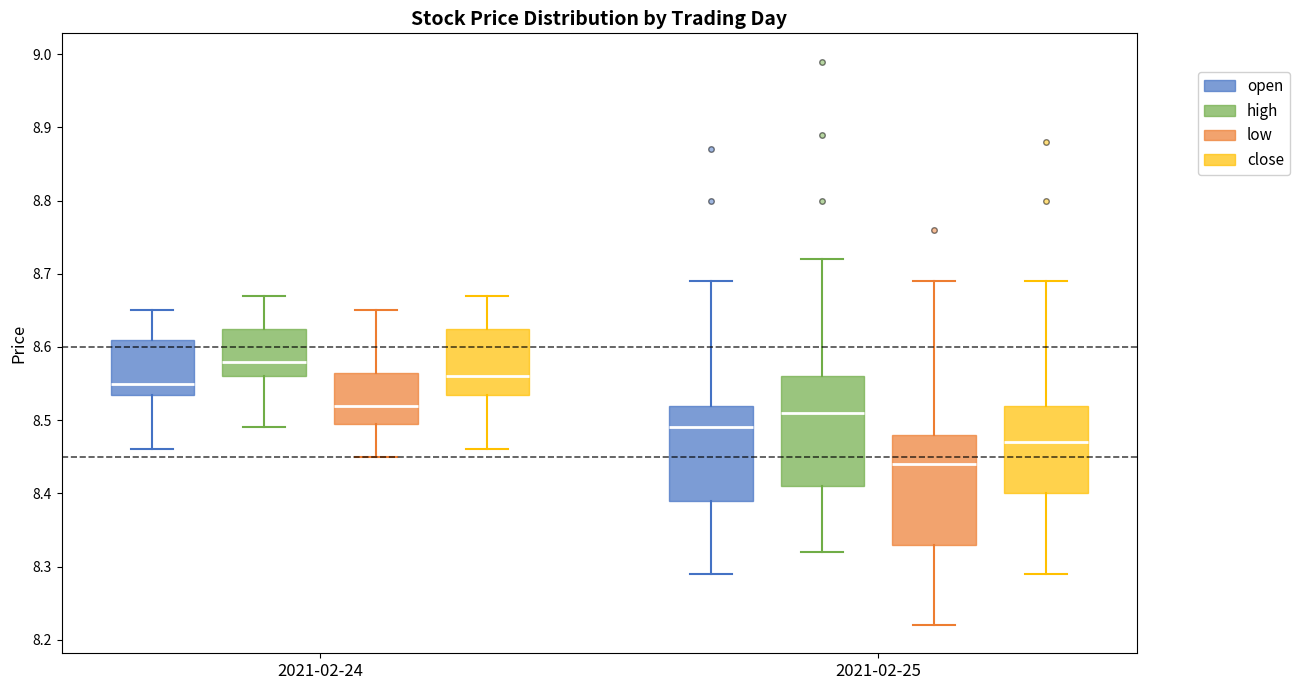

Reading left to right, transcribe this box plot: for each box, give where its median line is, the range the box spans, and where its two whiskers end, as read against the y-axis. The values are not printed on the chart, so give them approximately, as read against the axis.

2021-02-24 (open): median 8.55, box 8.54 to 8.61, whiskers 8.46 to 8.65
2021-02-24 (high): median 8.58, box 8.56 to 8.63, whiskers 8.49 to 8.67
2021-02-24 (low): median 8.52, box 8.50 to 8.57, whiskers 8.45 to 8.65
2021-02-24 (close): median 8.56, box 8.54 to 8.63, whiskers 8.46 to 8.67
2021-02-25 (open): median 8.49, box 8.39 to 8.52, whiskers 8.29 to 8.69
2021-02-25 (high): median 8.51, box 8.41 to 8.56, whiskers 8.32 to 8.72
2021-02-25 (low): median 8.44, box 8.33 to 8.48, whiskers 8.22 to 8.69
2021-02-25 (close): median 8.47, box 8.40 to 8.52, whiskers 8.29 to 8.69